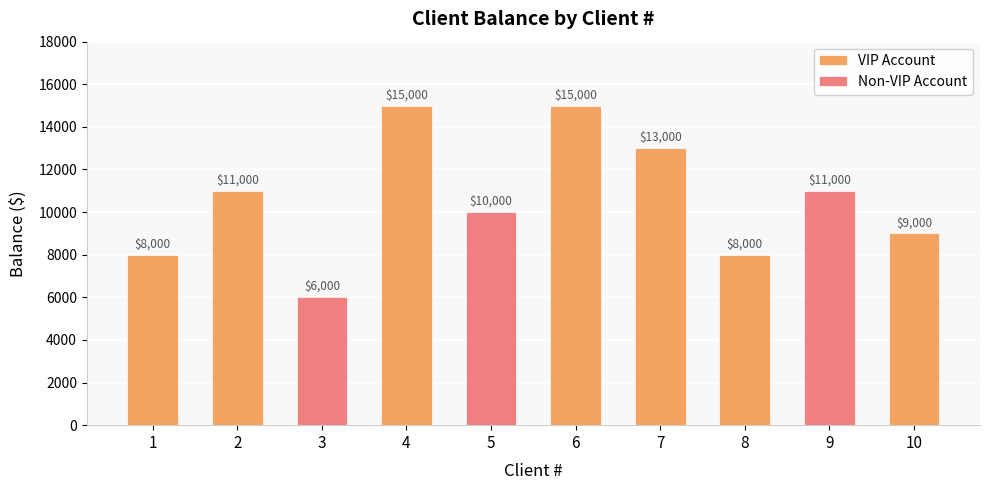

What is the difference between the values at 4 and 2?

4000